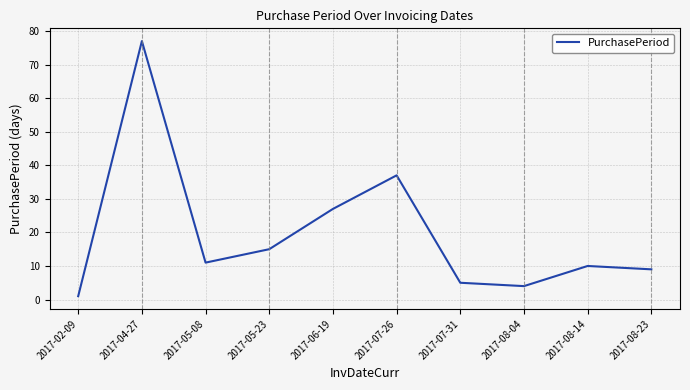

Is this an area chart (filled region under the line)?

No